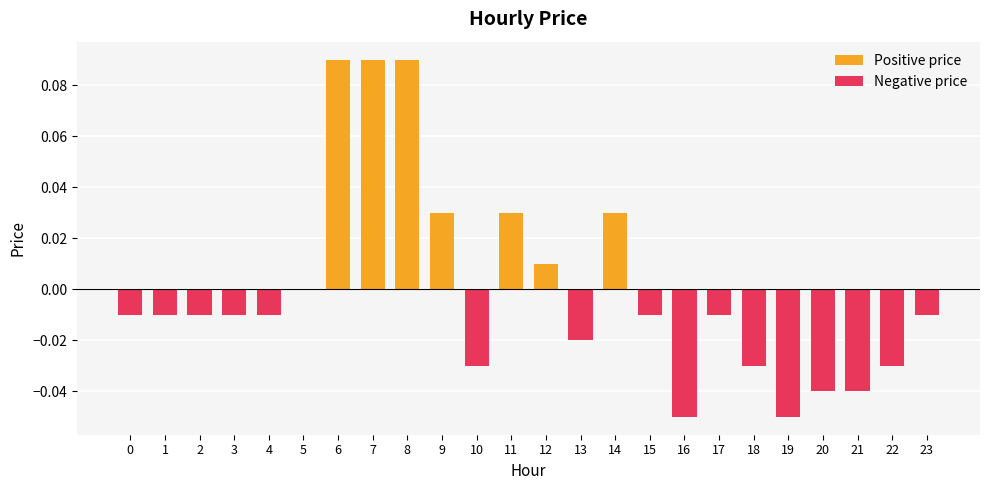

How many groups of bars are there?

24